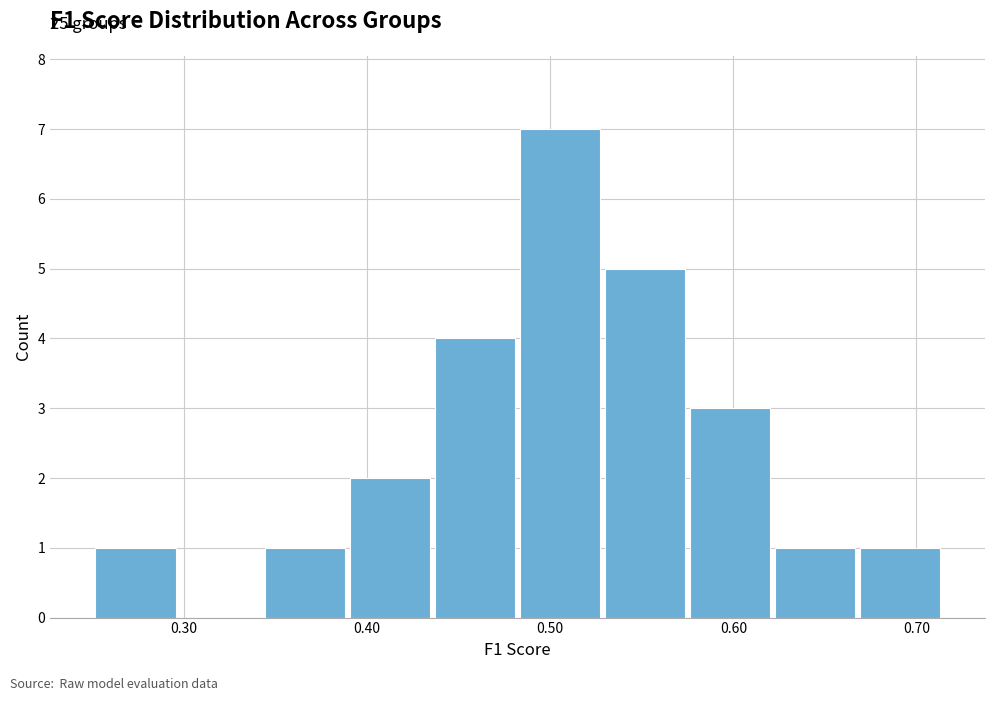

Over which range of the x-axis is the bar tallest?

0.48 to 0.53